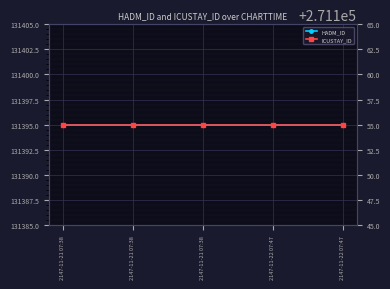

How many categories are shown in the chart?

5